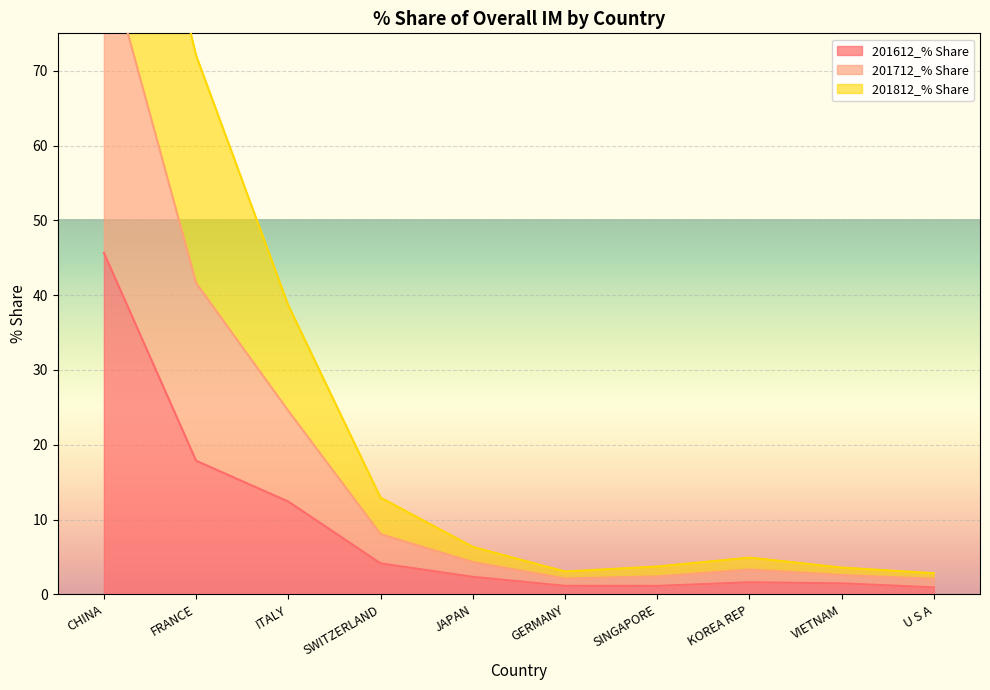

What is the minimum value shown in the chart?

0.9